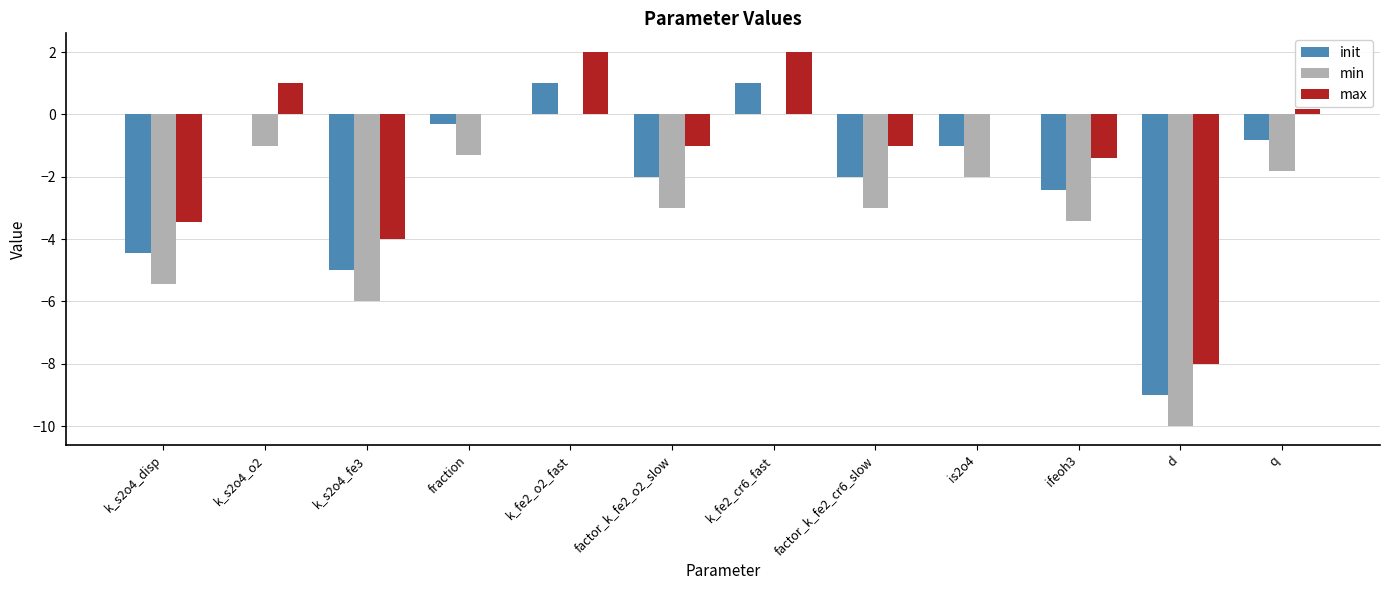

Reading left to right, extract all data points from this chart.

init: -4.4	0.0	-5.0	-0.3	1.0	-2.0	1.0	-2.0	-1.0	-2.4	-9.0	-0.8
min: -5.4	-1.0	-6.0	-1.3	0.0	-3.0	0.0	-3.0	-2.0	-3.4	-10.0	-1.8
max: -3.4	1.0	-4.0	0.0	2.0	-1.0	2.0	-1.0	0.0	-1.4	-8.0	0.2